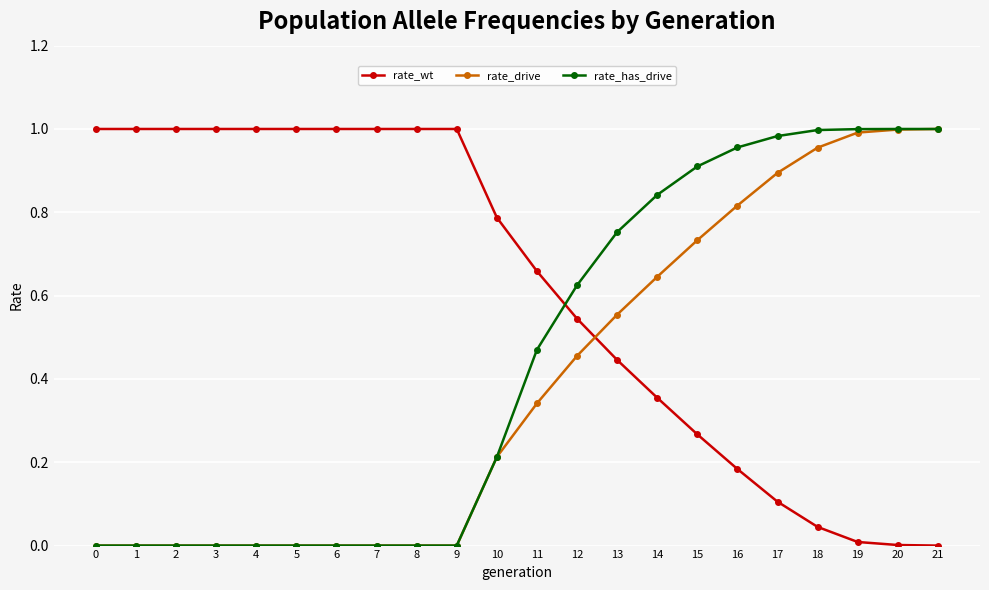

Count the number of categories in the chart.

22